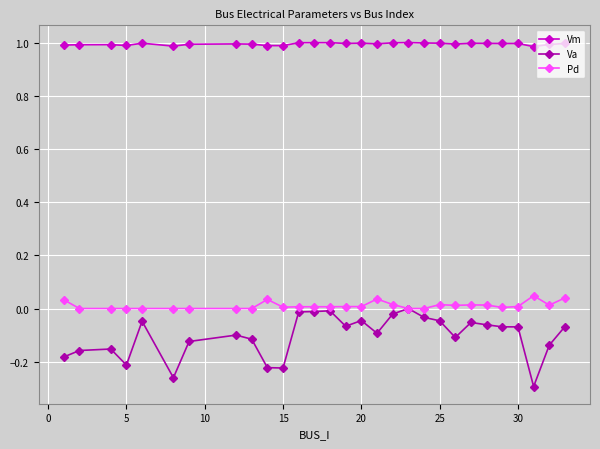

True or false: Pd has more than 1 points higher than both neighbors.

True